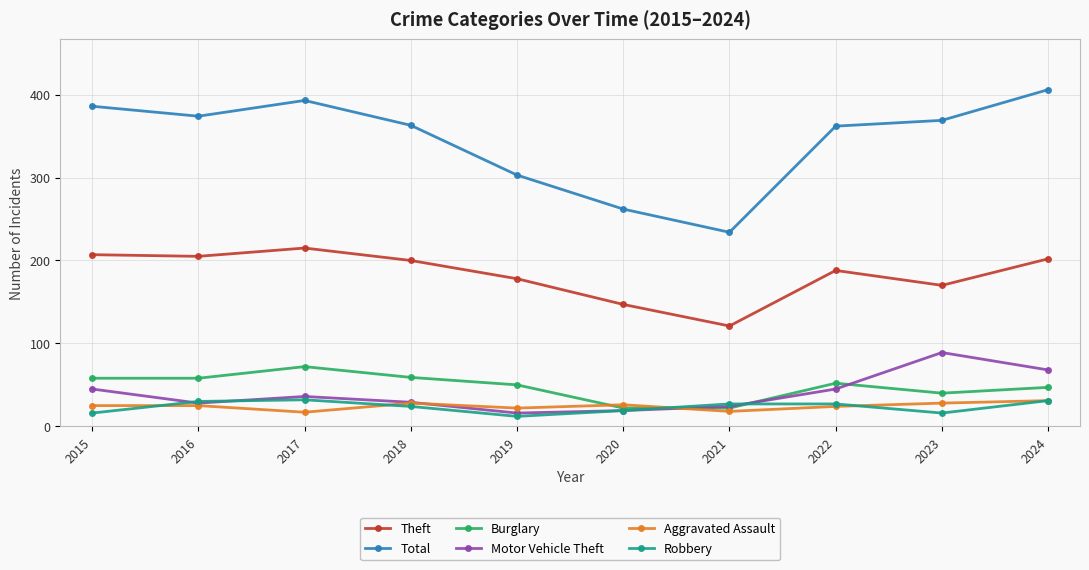

What is the value of the Burglary point at the 7th from the left?

22